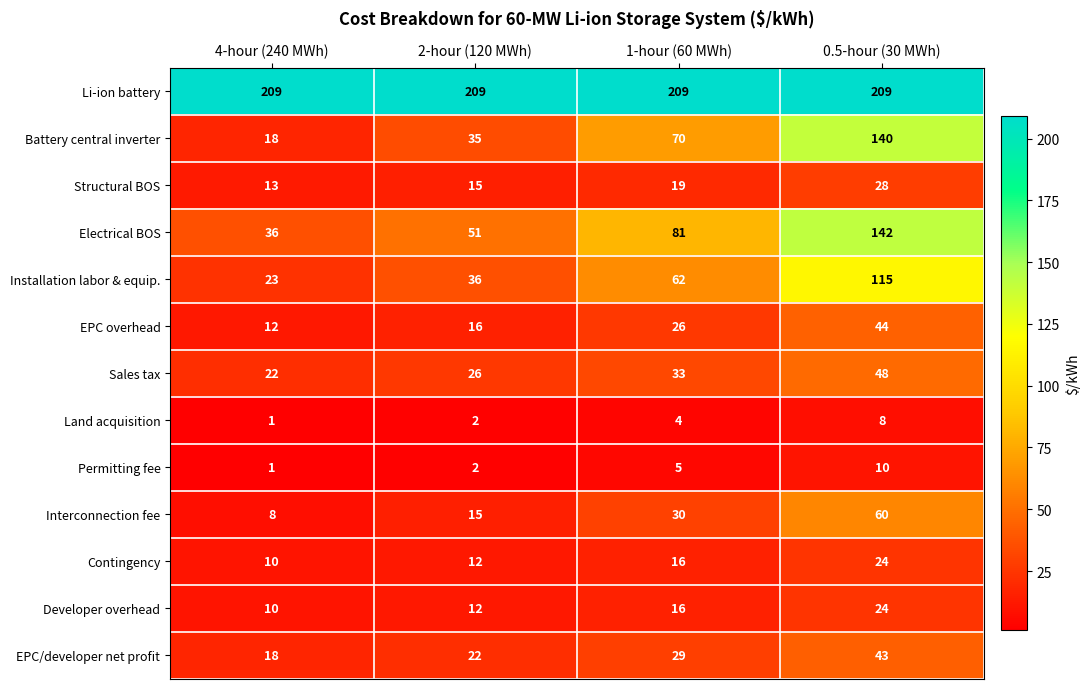

What is the maximum value for Electrical BOS?

142